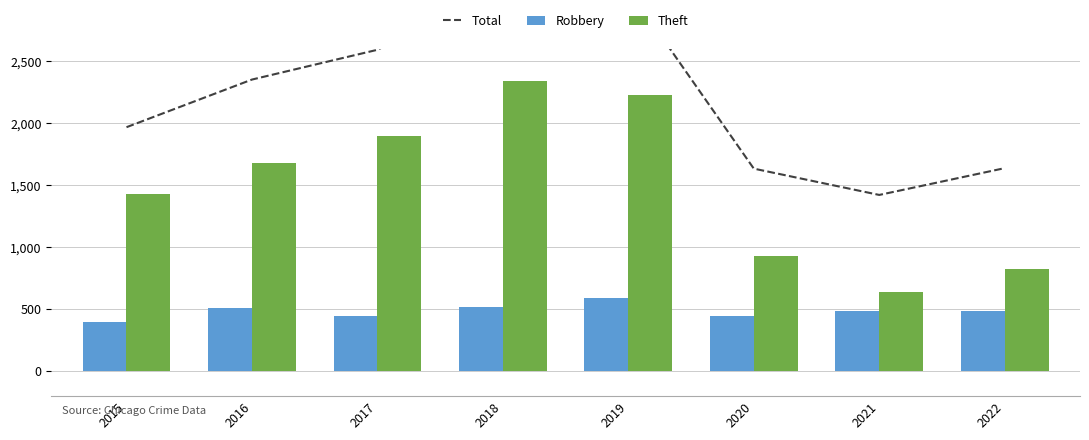

Reading right to left, extract all data points from this chart.

Total: 1638	1422	1634	3080	3103	2592	2352	1968
Robbery: 484	484	450	591	519	446	510	395
Theft: 823	642	930	2230	2341	1896	1676	1429